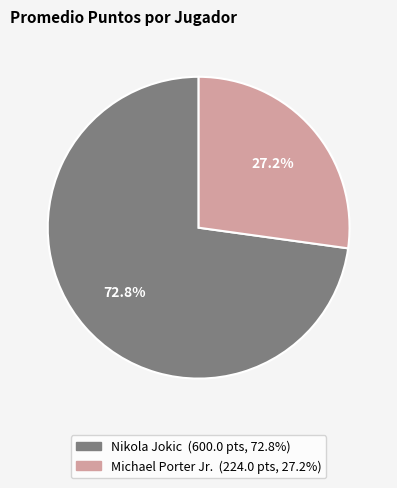

How many segments does this pie chart have?

2